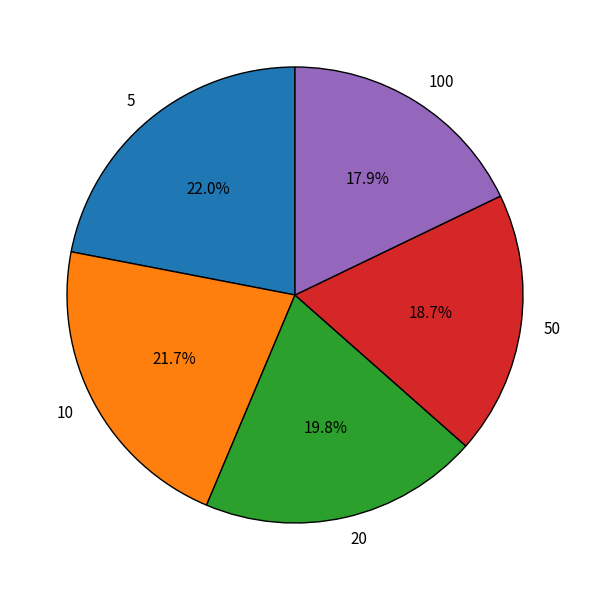

Which category has the smallest portion of the pie?

100